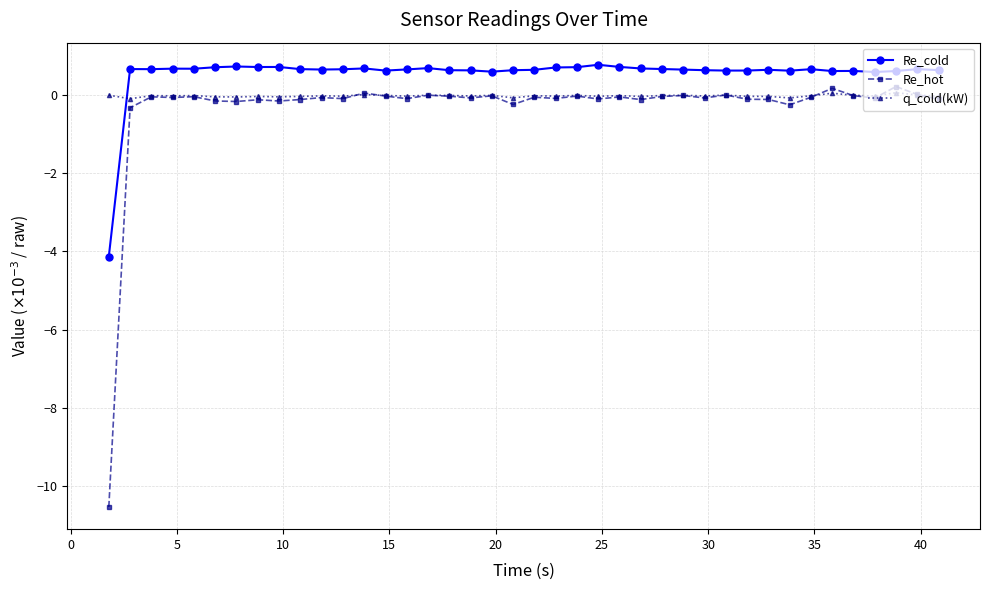

What are all the series names shown in the legend?

Re_cold, Re_hot, q_cold(kW)